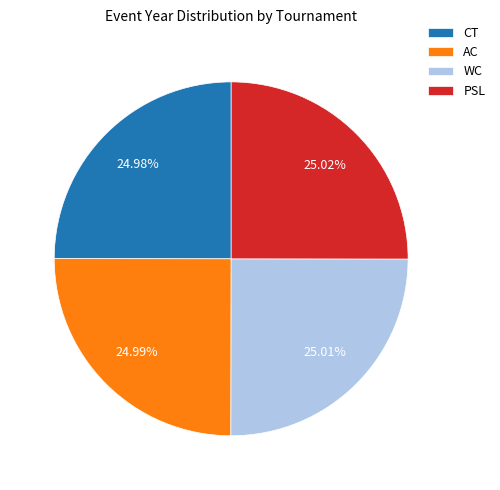

Is it true that CT is 25% of the pie?

True